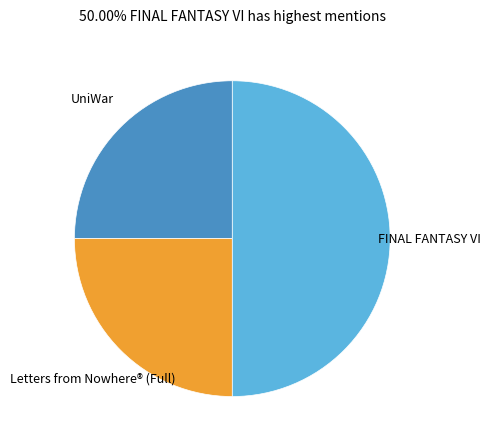

Which category has the biggest portion of the pie?

FINAL FANTASY VI